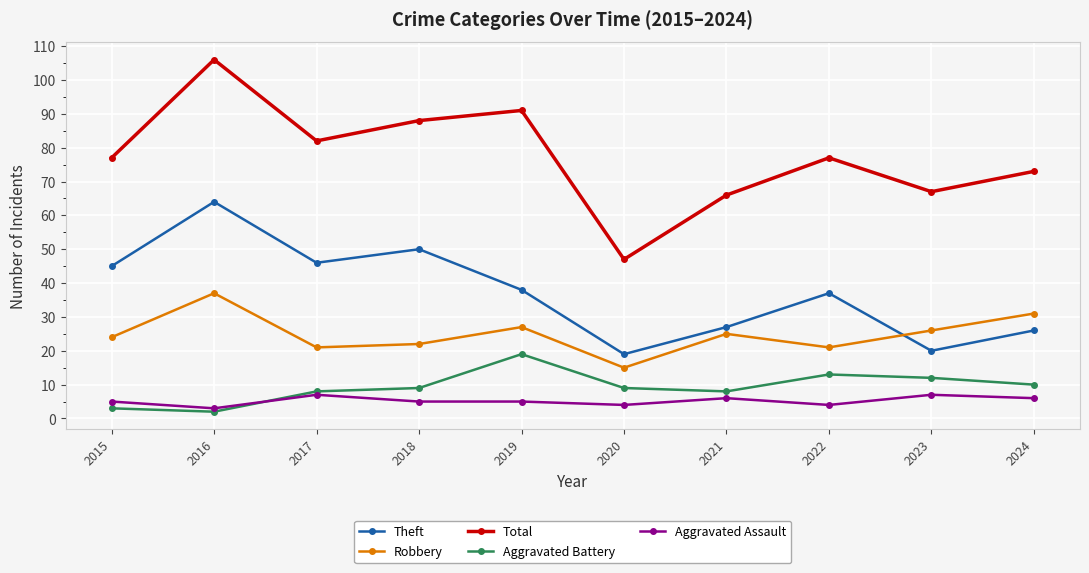

Does the chart have visible grid lines?

Yes